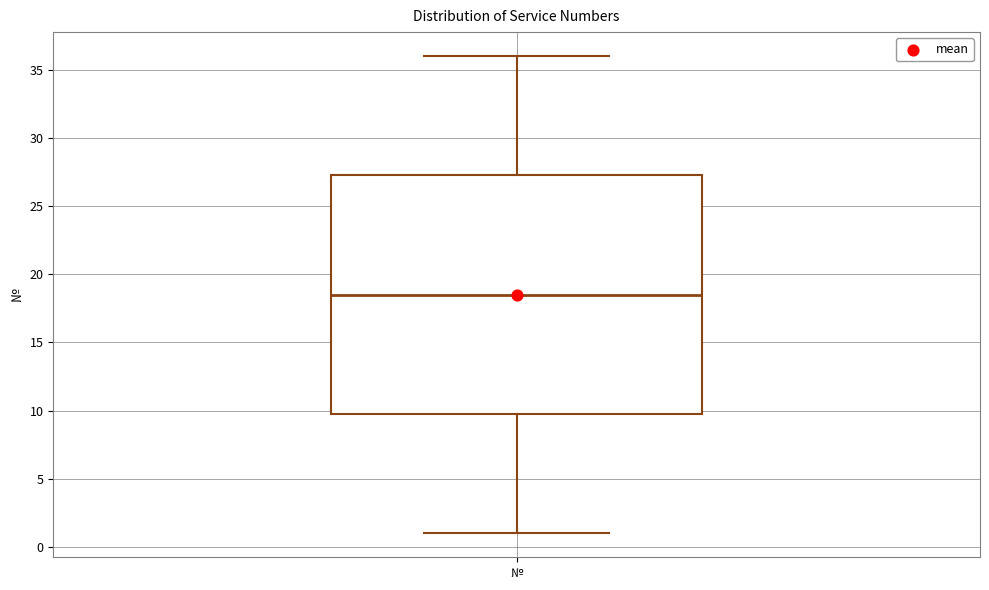

Read this box plot against the y-axis: the position of the median line, the range covered by the box, and the ends of both whiskers. The values are not printed on the chart, so give them approximately, as read against the axis.

median 18.5, box 10.0 to 27.5, whiskers 1.0 to 36.0